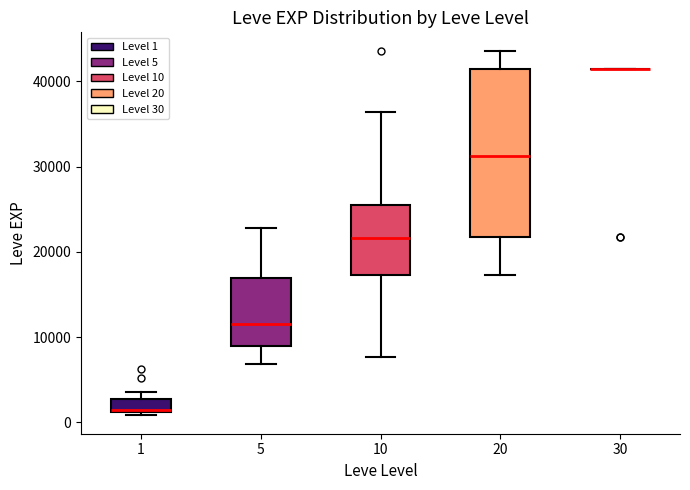

Where is the upper edge of the box at x = 20 on the y-axis? The values are not printed on the chart, so give them approximately, as read against the axis.

41000